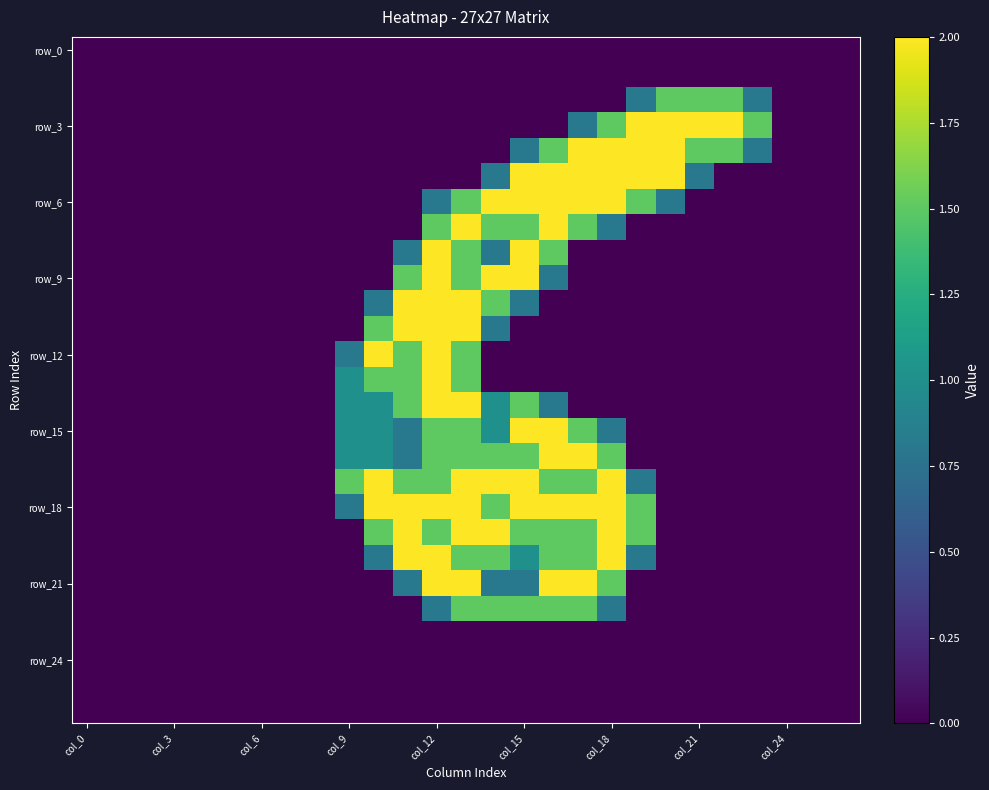

How many series are shown in this chart?

27